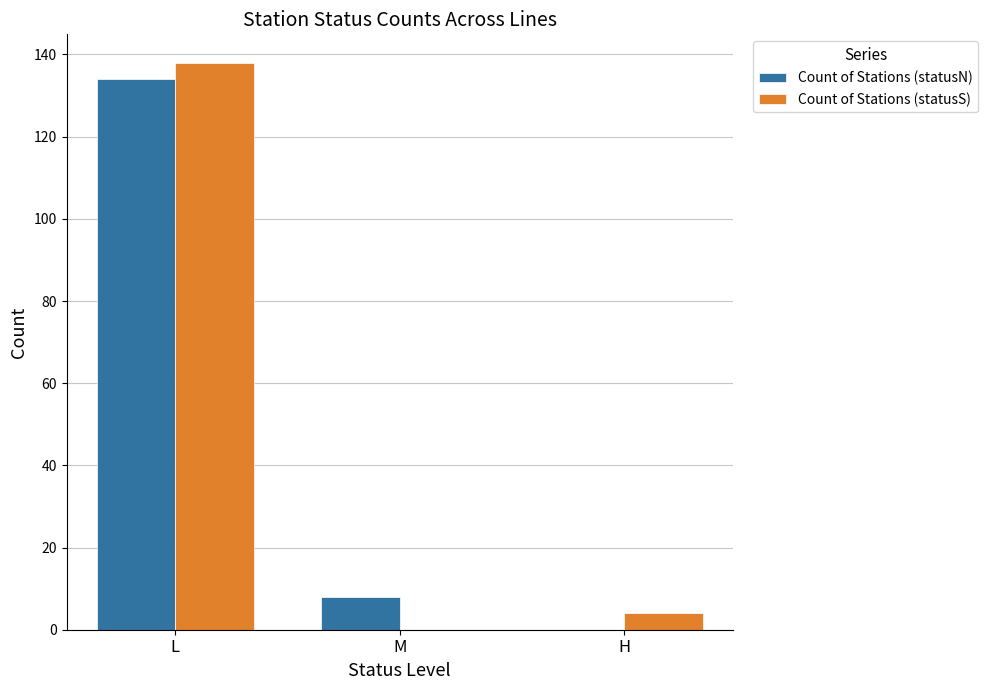

At which label does Count of Stations (statusN) reach its peak?

L